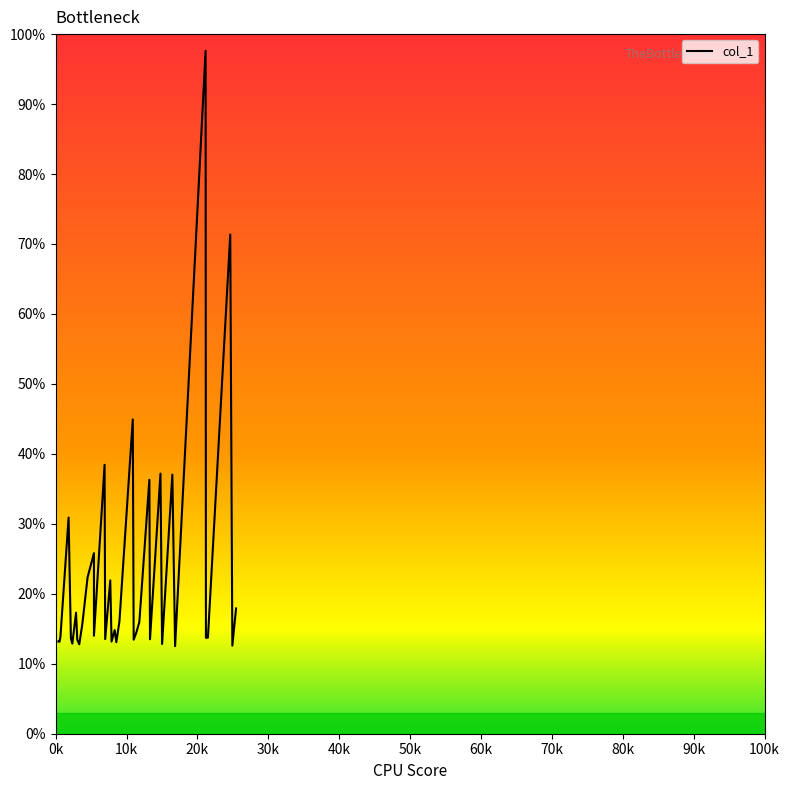

The value at 26 is 18.2. True or false?

False